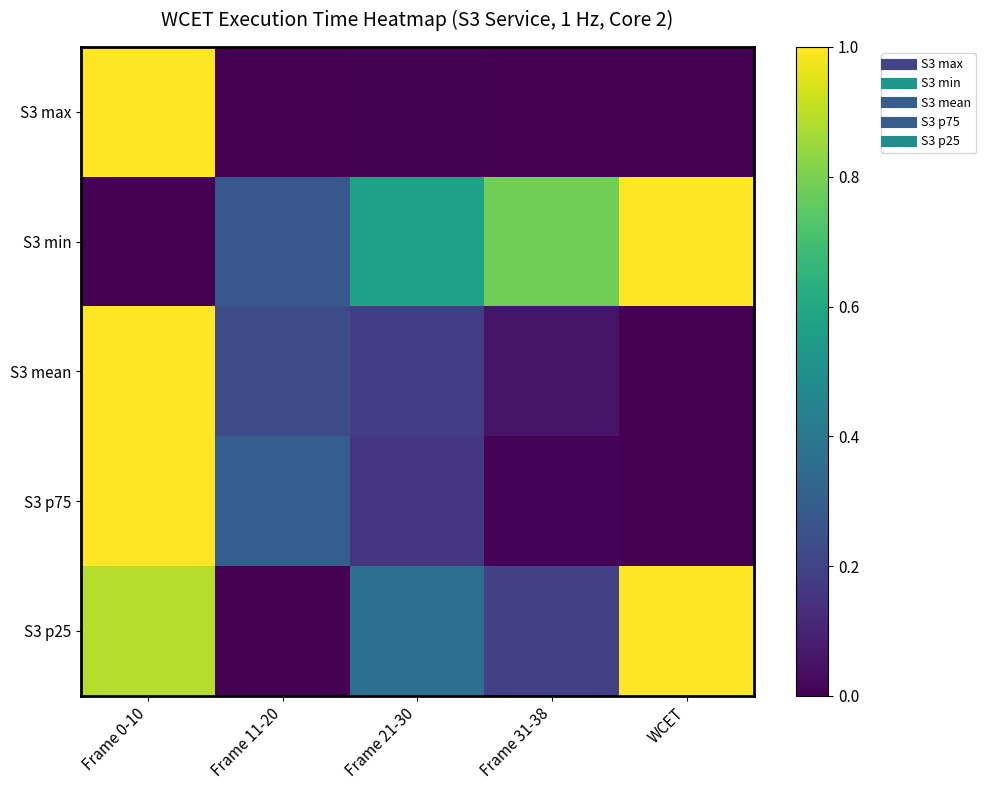

At how many categories does at least one series exceed 0?

5